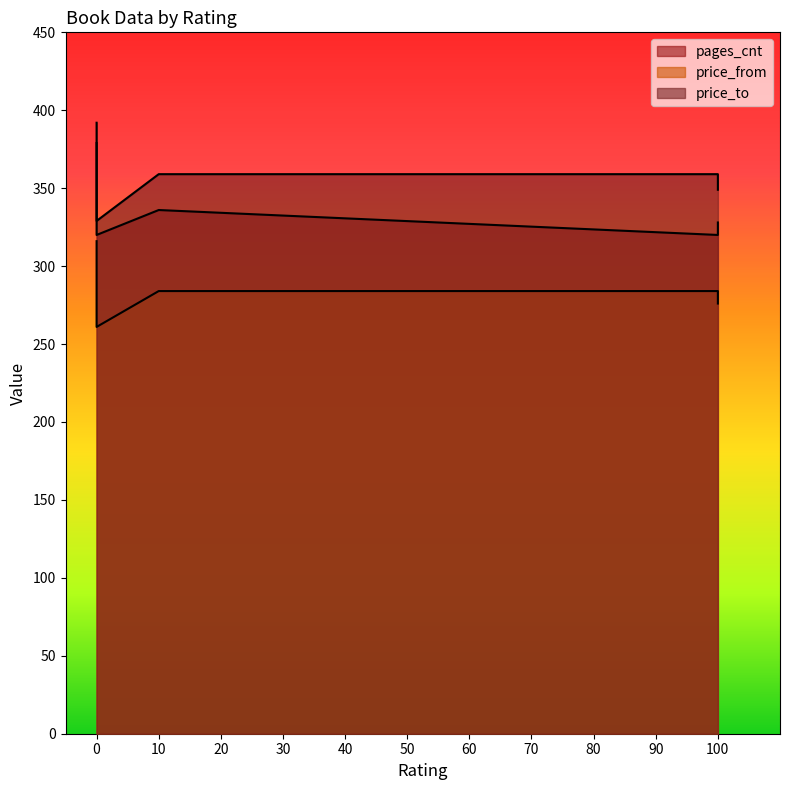

Reading left to right, what are all the values shown in this chart?

pages_cnt: 0=392	0=320	10=336	100=320	100=328
price_from: 0=316	0=261	10=284	100=284	100=276
price_to: 0=379	0=329	10=359	100=359	100=349